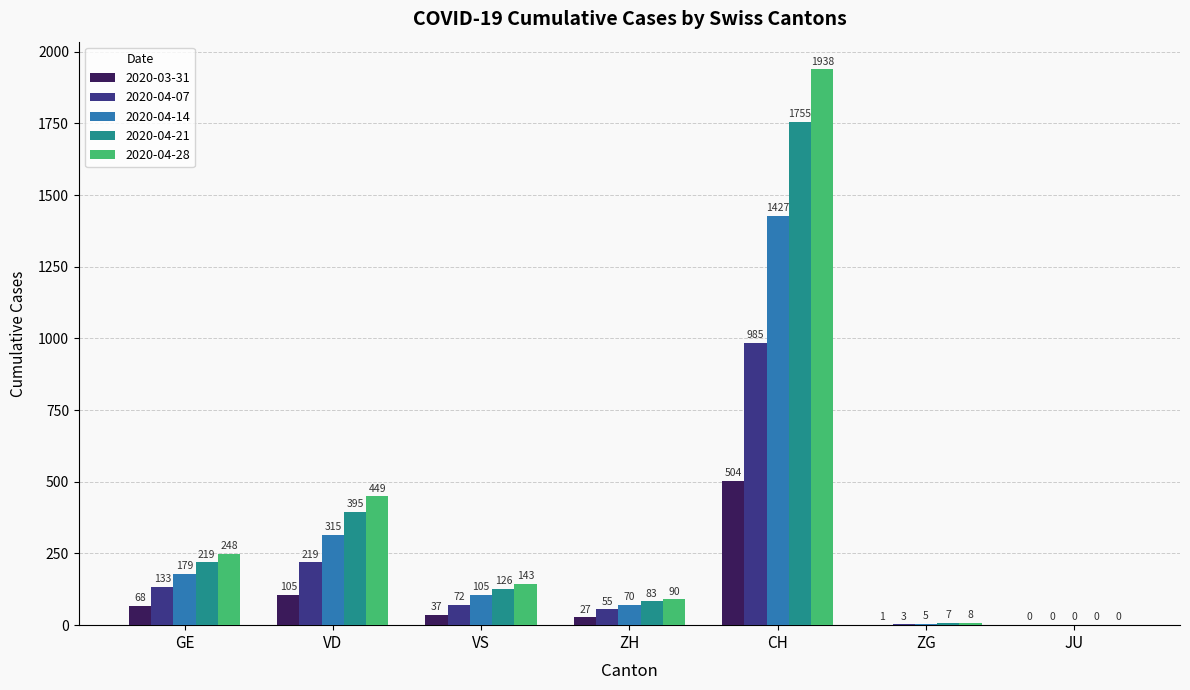

Is it true that 2020-03-31 equals 0 at JU?

True